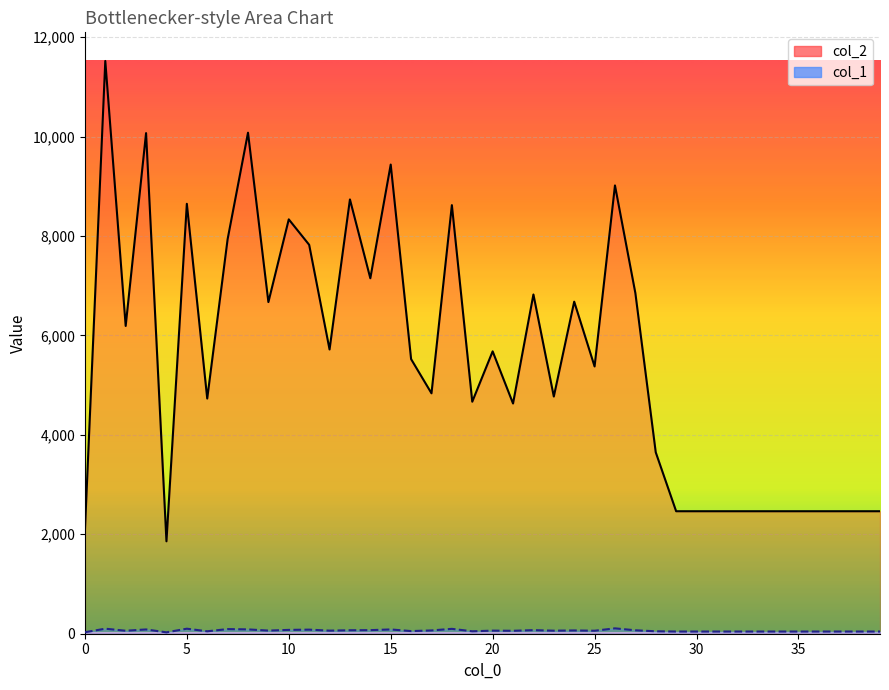

What is the maximum value shown in the chart?

11521